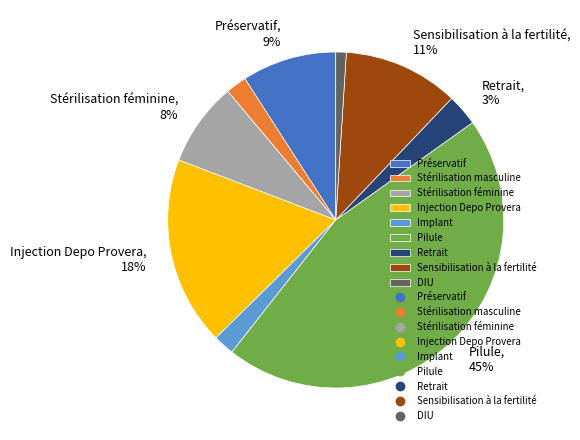

To the nearest percent, what is the difference between the largest and smallest slice percentages?

44%